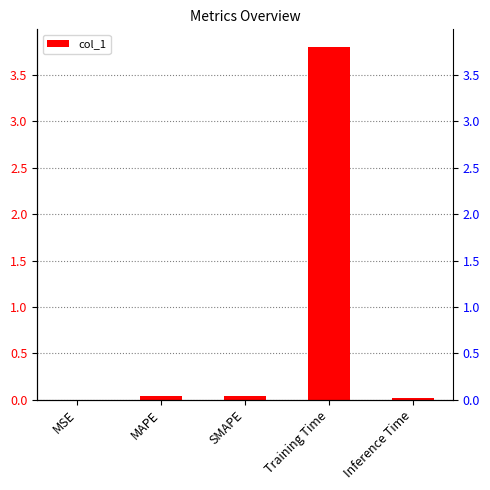

True or false: the data shows 0.0 at SMAPE.

False